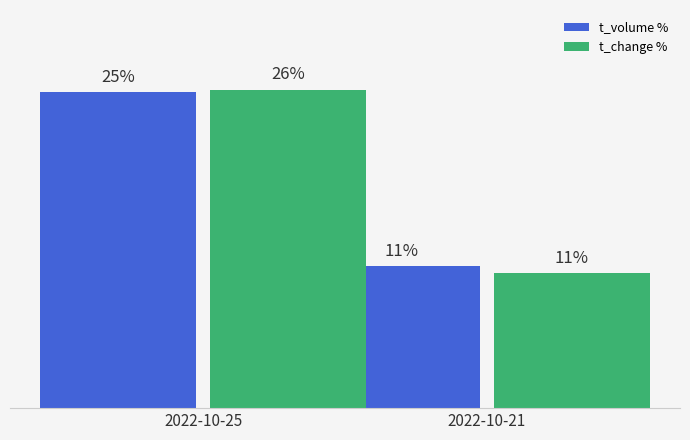

What is the minimum value for t_volume %?

11.4